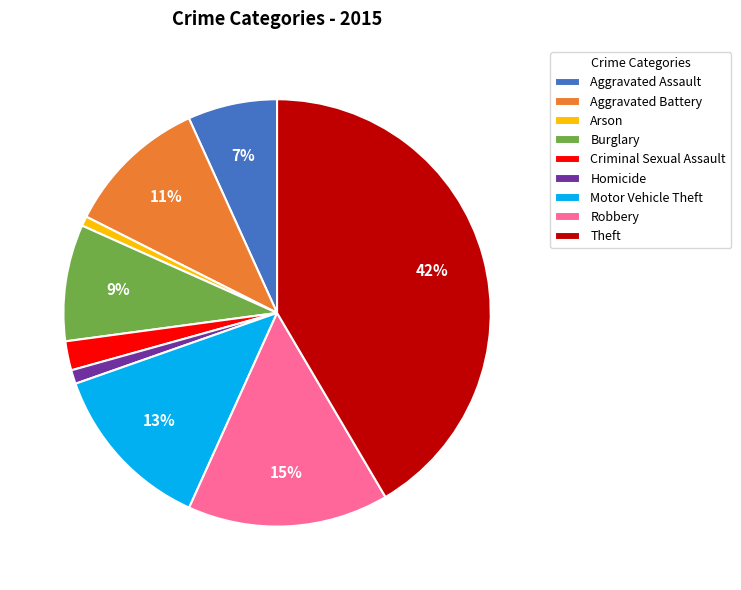

To the nearest percent, what portion does Aggravated Assault represent?

7%